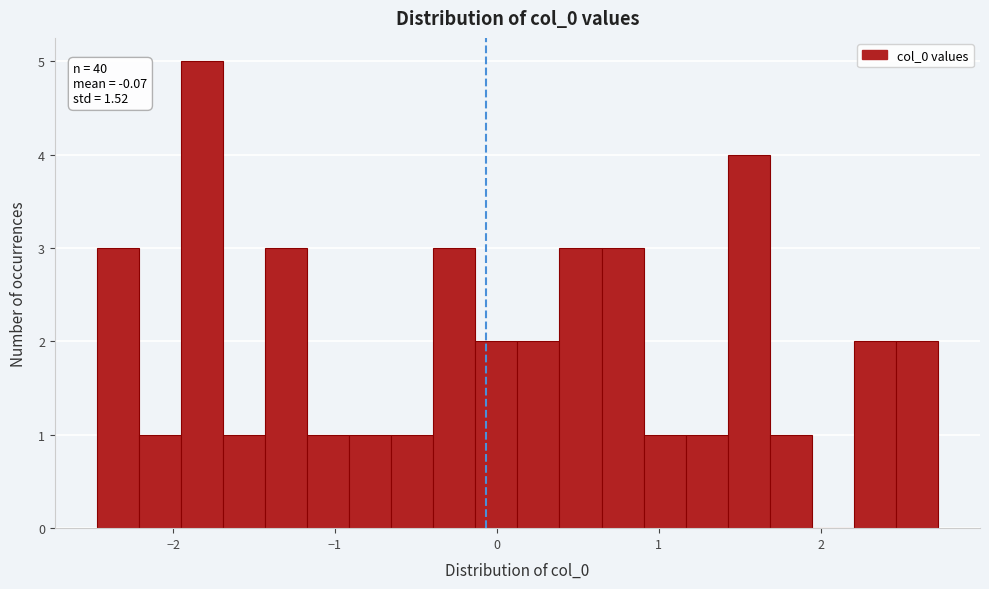

Around what value on the x-axis is the tallest bar? Give the approximate position of its centre, as read against the axis.

-1.8